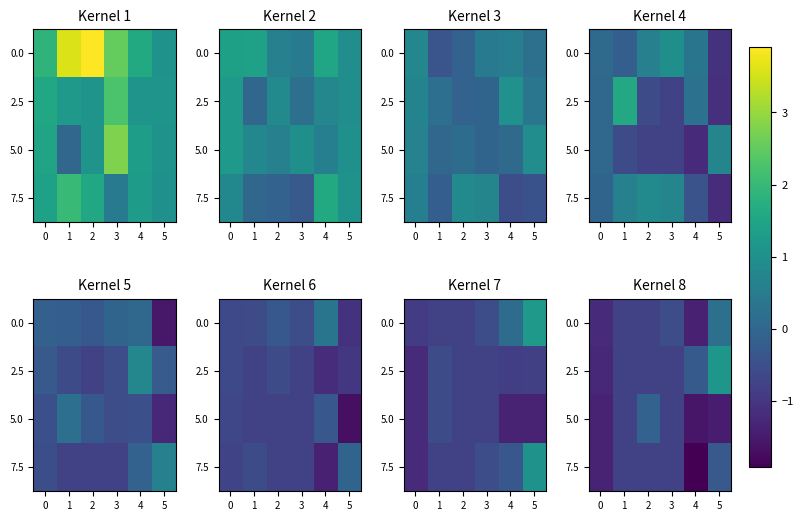

Which has a higher value, 5 or 0?

5